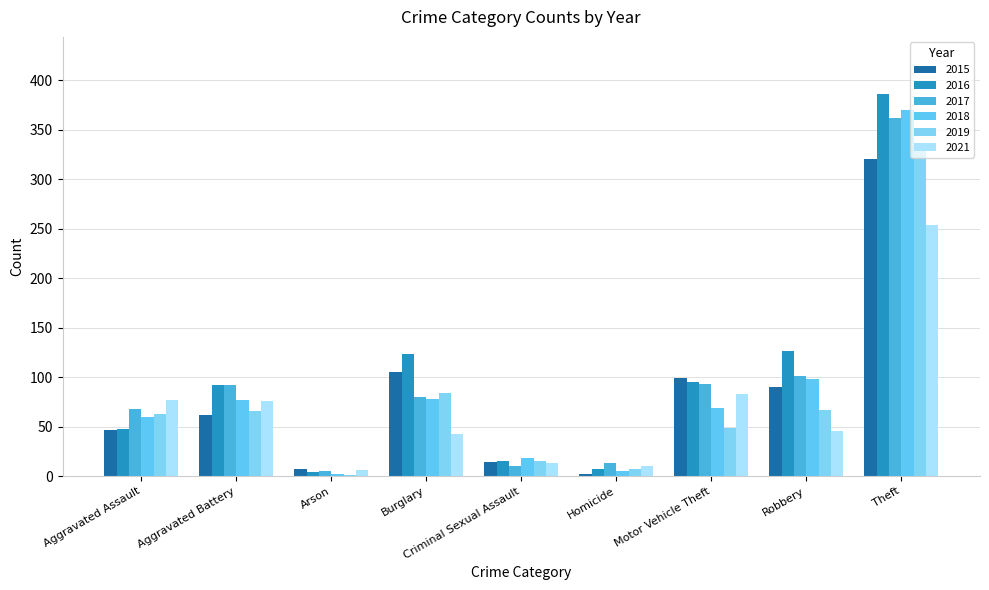

Are the bars horizontal?

No